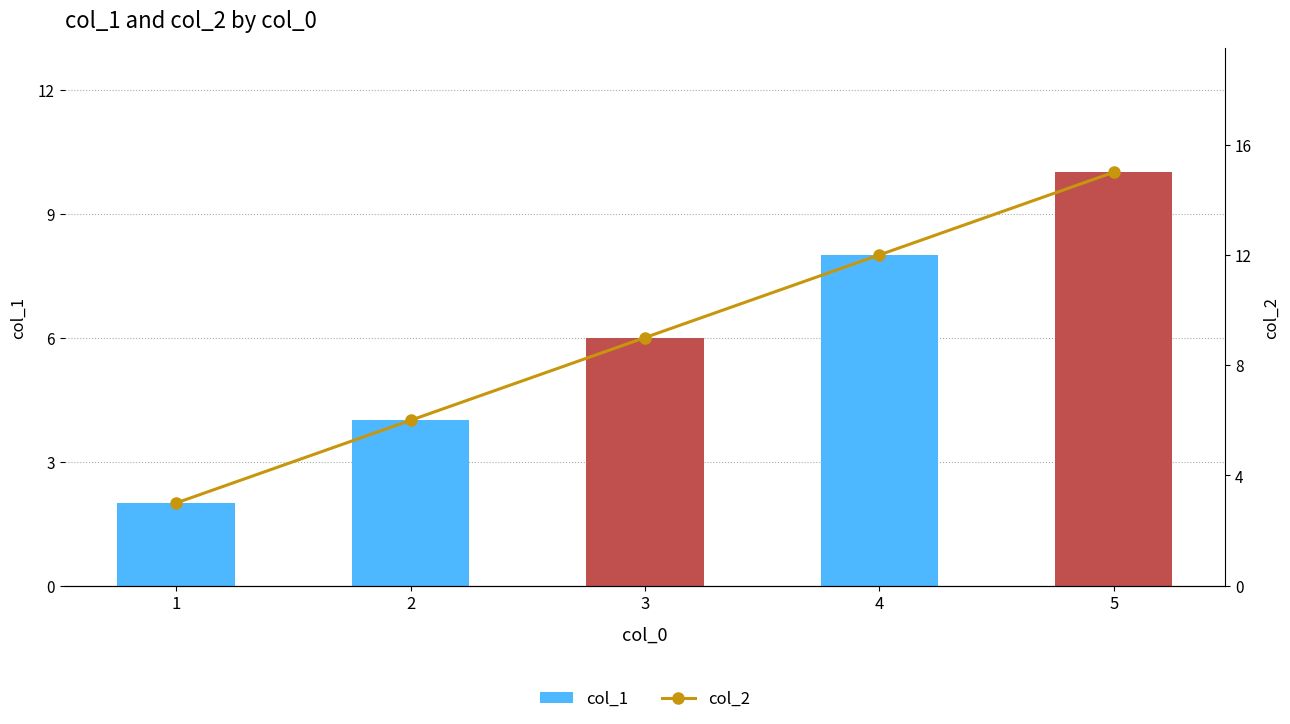

Reading right to left, what are all the values shown in this chart?

col_1: 10	8	6	4	2
col_2: 15	12	9	6	3